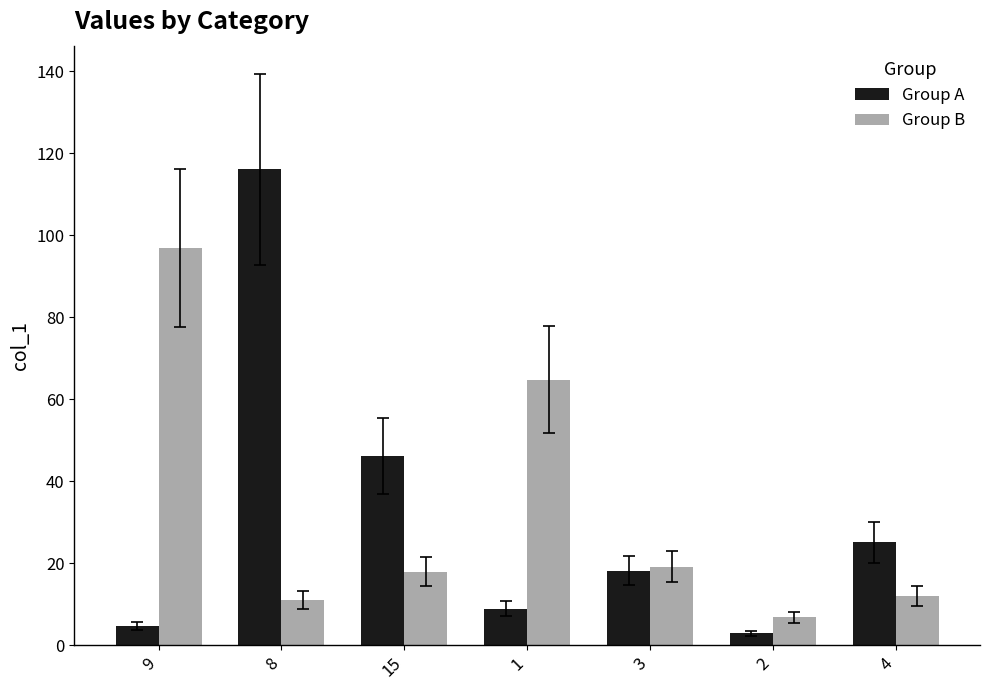

What is the maximum value shown in the chart?

116.1